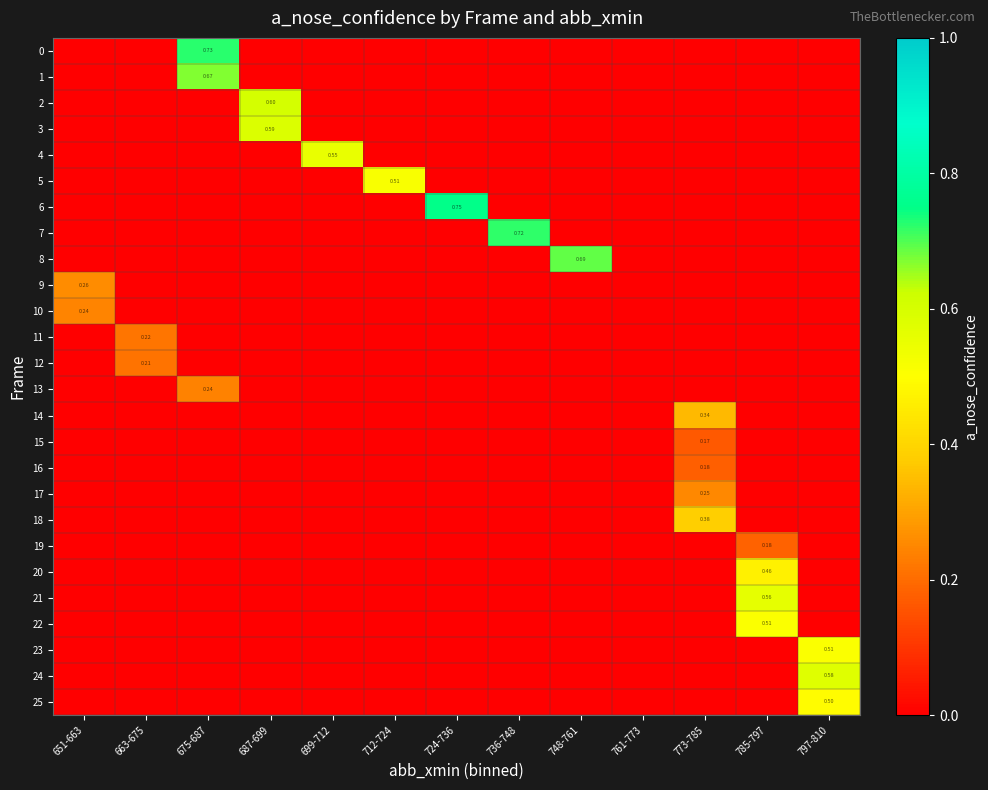

How many data points in 2 are above 0?

1